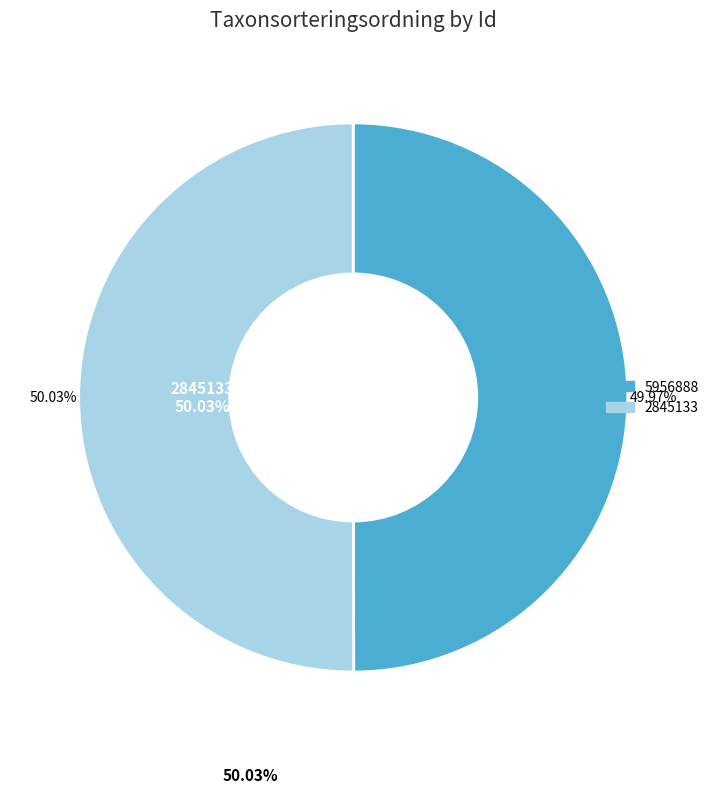

True or false: 2845133 accounts for 63% of the total.

False